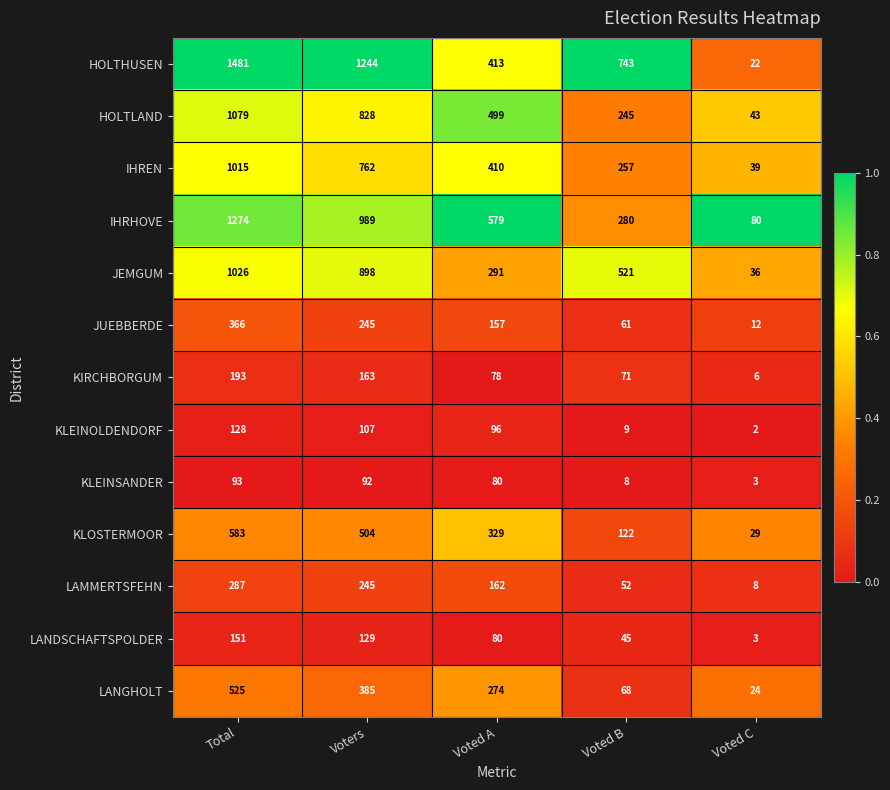

How many distinct data groups are displayed?

13